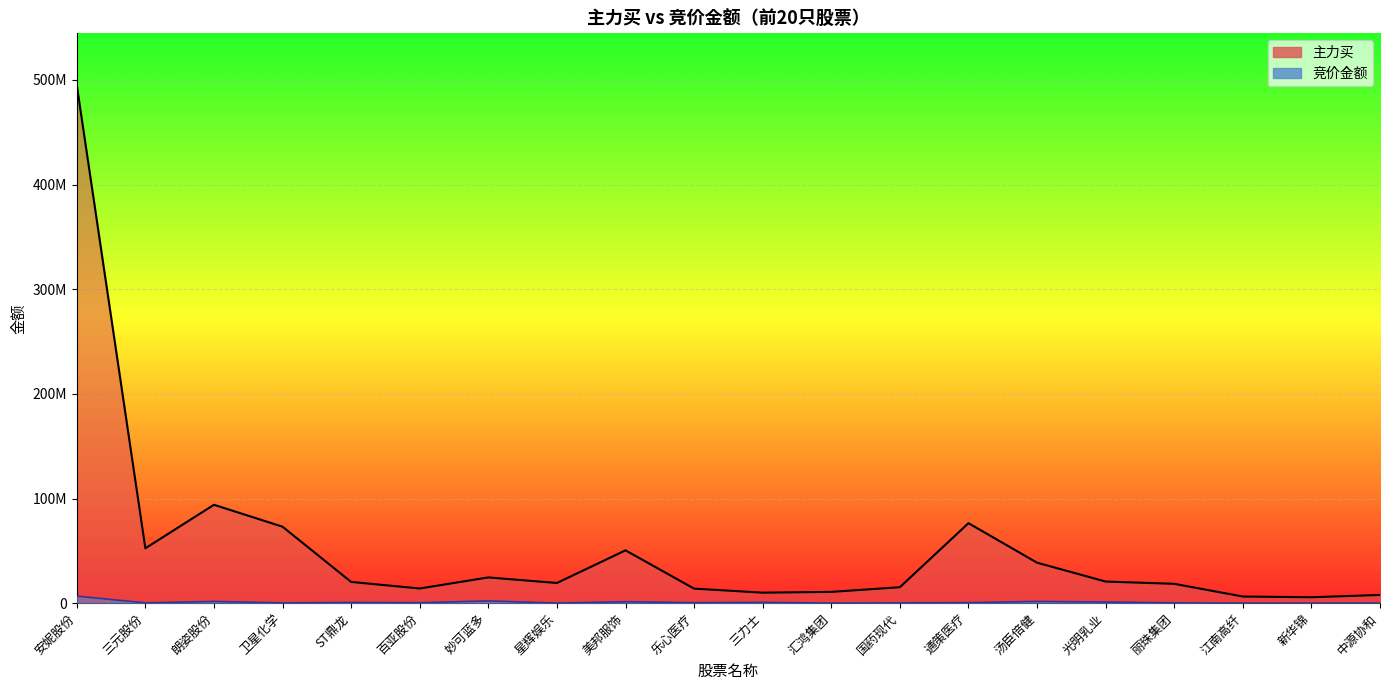

At how many categories does at least one series exceed 78923709?

2